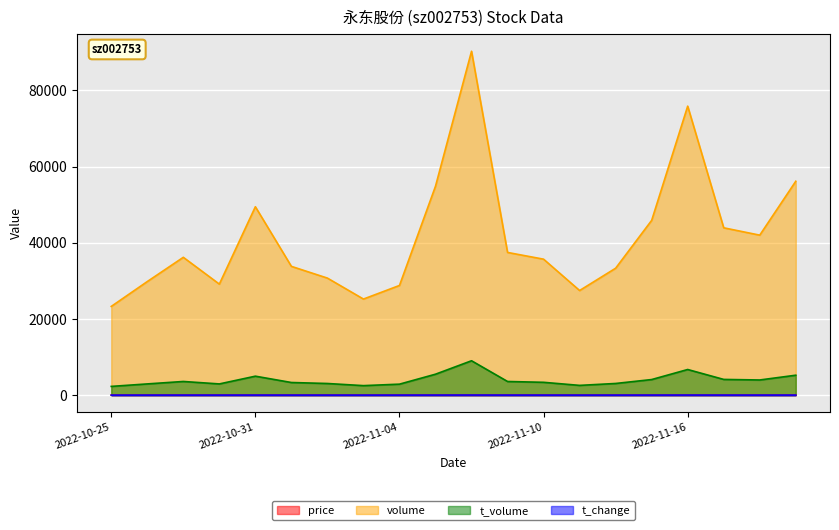

What is the sum of the volume values at 2022-10-27 and 2022-11-09?

73660.4